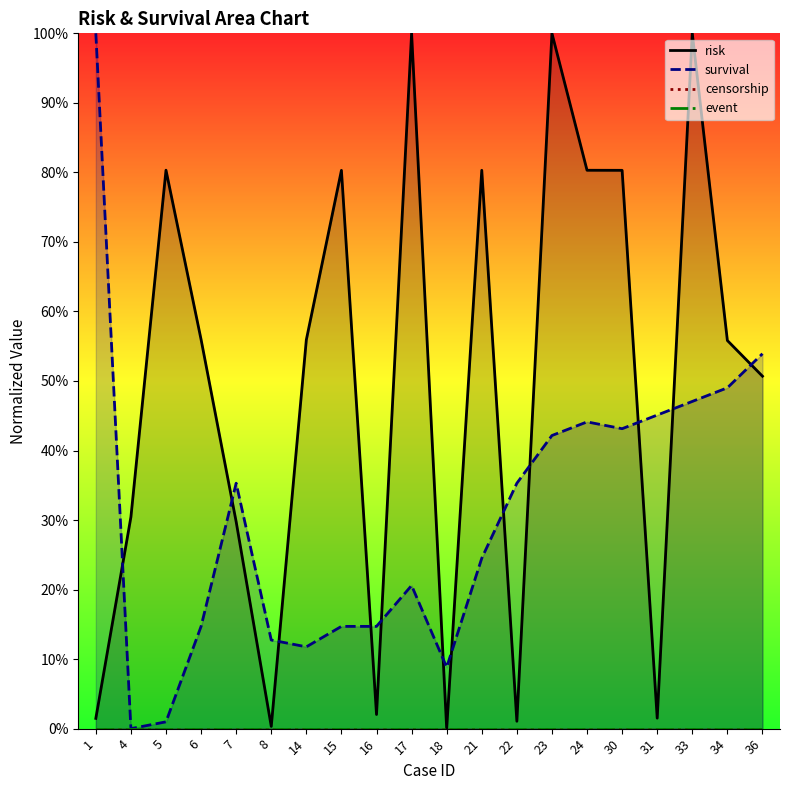

Which series has the largest range (max minus min)?

risk